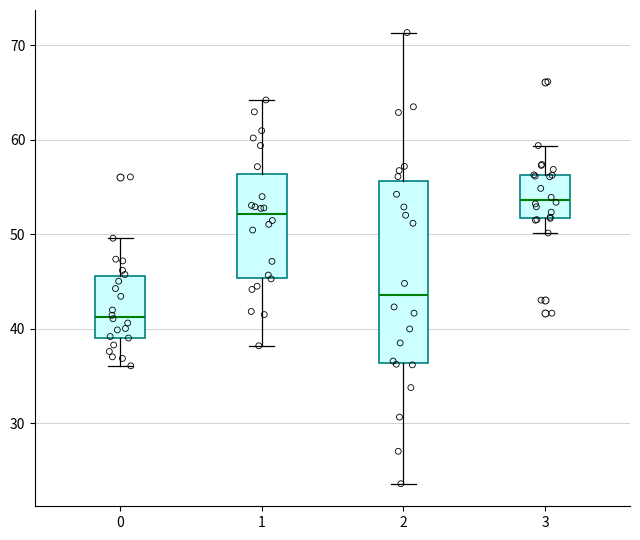

Reading left to right, read every box against the y-axis: the position of its median line, the range the box covers, and the ends of its whiskers. The values are not printed on the chart, so give them approximately, as read against the axis.

0: median 41, box 39 to 46, whiskers 36 to 50
1: median 52, box 45 to 56, whiskers 38 to 64
2: median 44, box 36 to 56, whiskers 24 to 71
3: median 54, box 52 to 56, whiskers 50 to 59